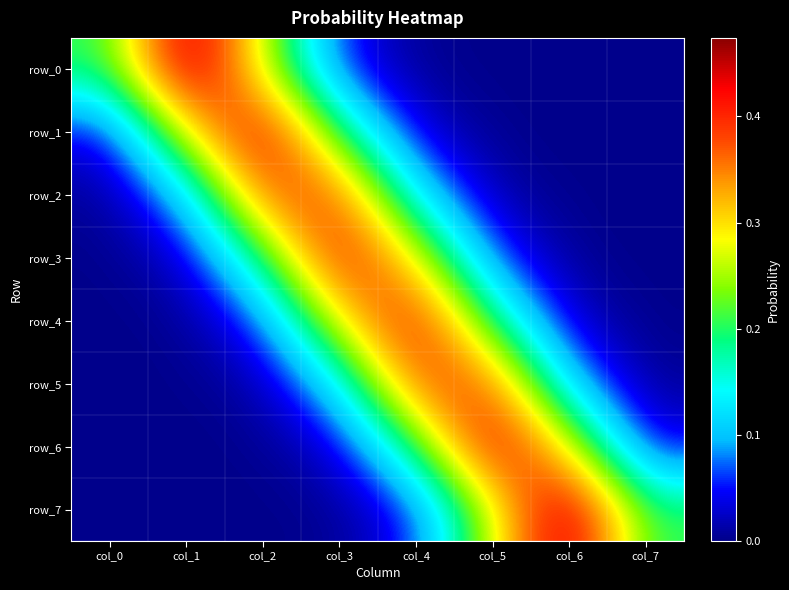

At how many categories does at least one series exceed 0?

8